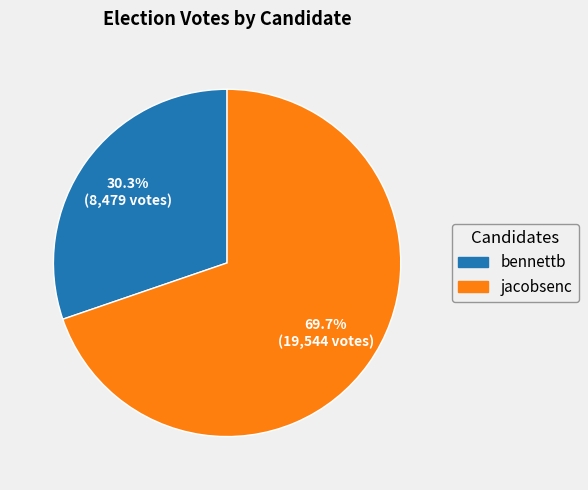

How many slices are in this pie chart?

2